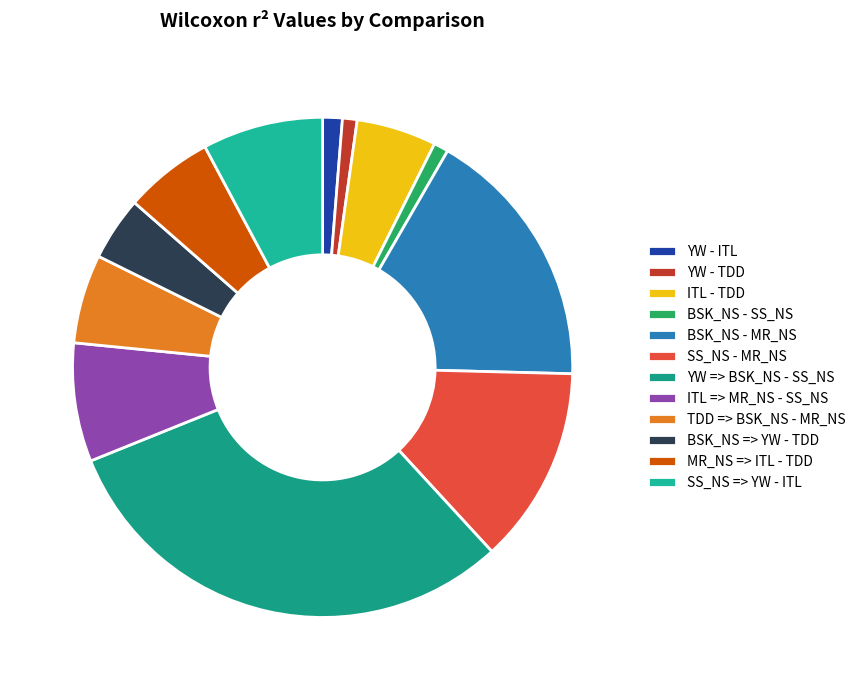

Is YW => BSK_NS - SS_NS the majority of the pie?

No